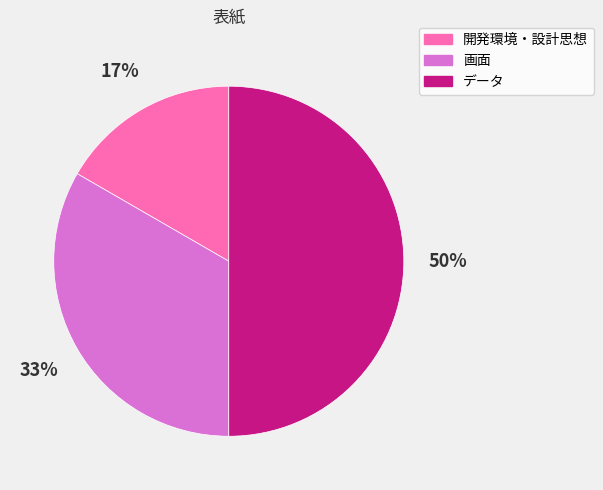

The 開発環境・設計思想 slice represents 6% of the pie. True or false?

False